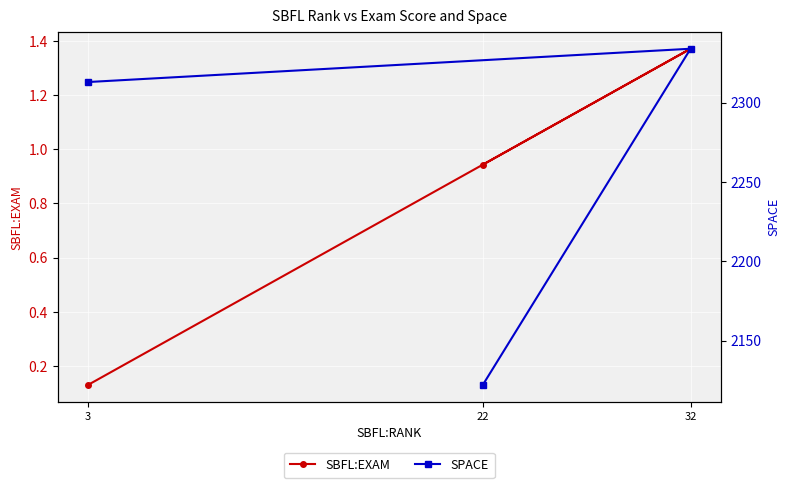

Which series has the widest spread of values?

SPACE